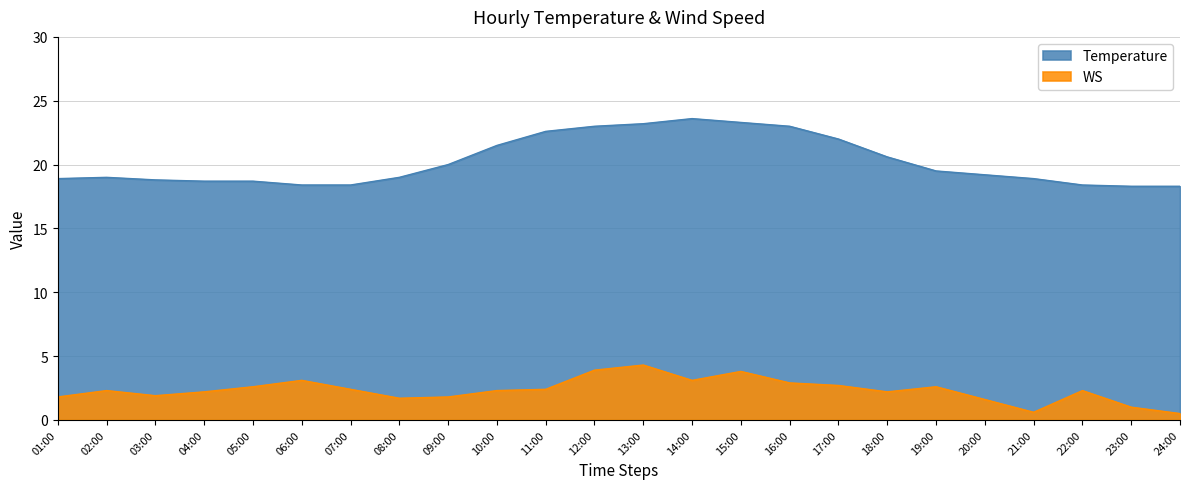

In WS, how many points are higher than both neighbors (excluding endpoints)?

6